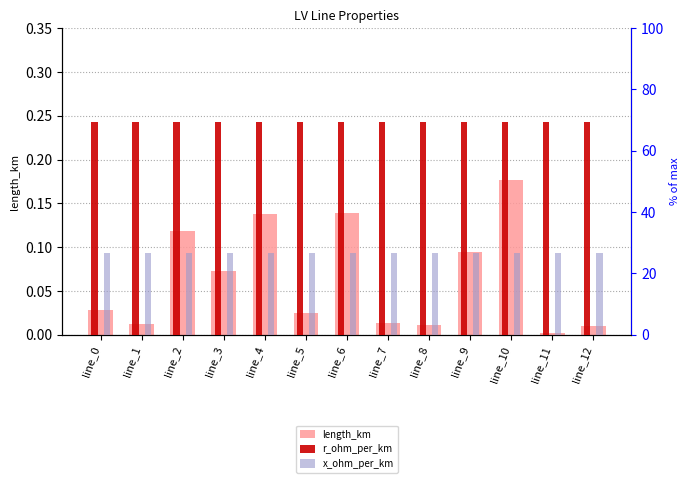

List the series in order of their overall mean, lowest first.

length_km, x_ohm_per_km, r_ohm_per_km